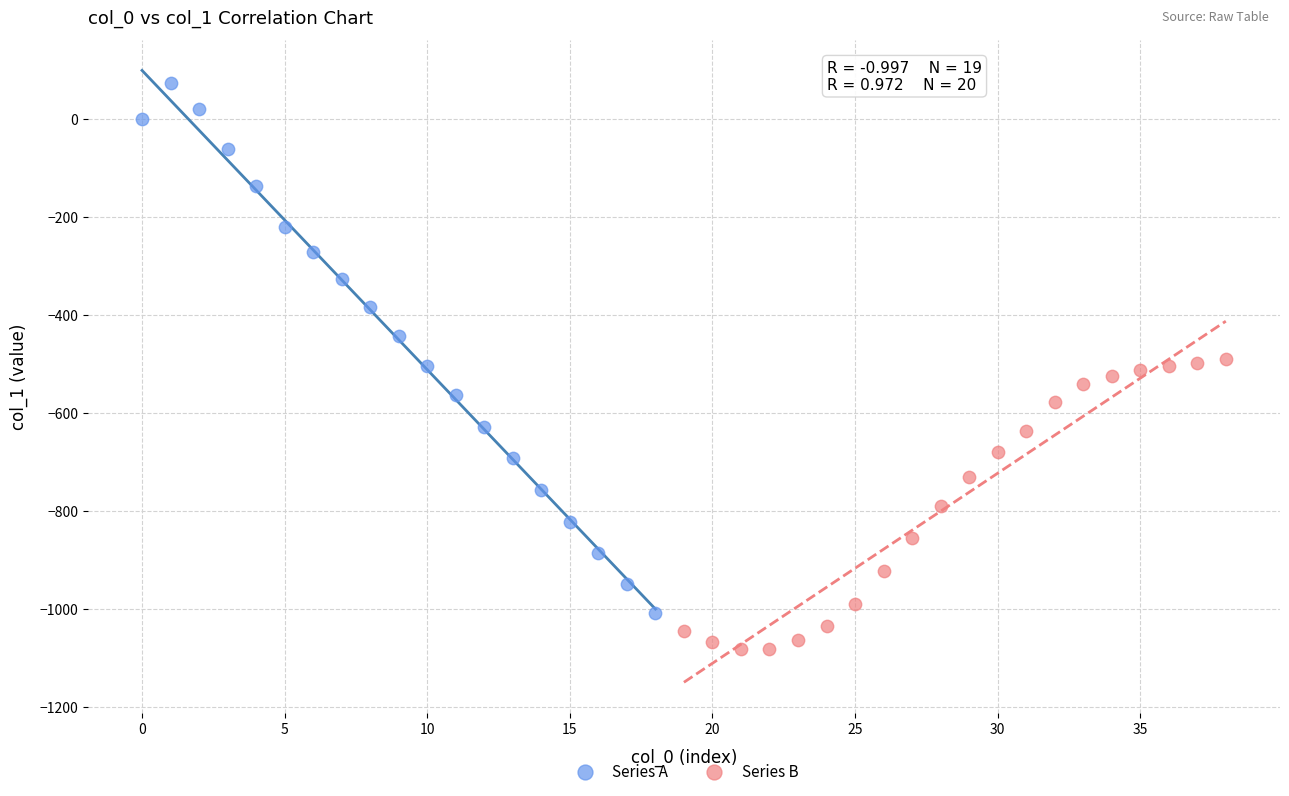

Which series reaches the maximum Y coordinate?

Series A